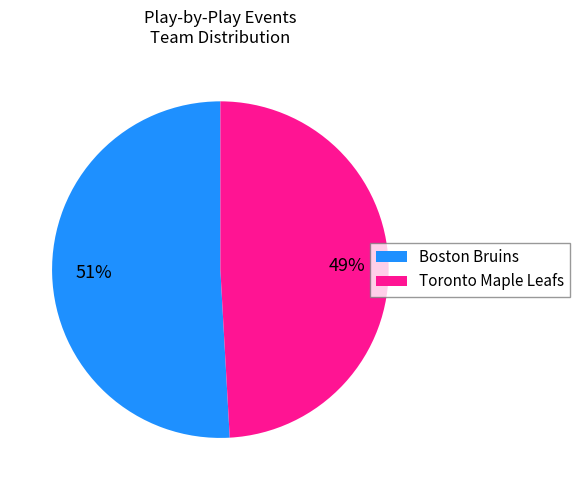

To the nearest percent, what is the difference between the largest and smallest slice percentages?

2%